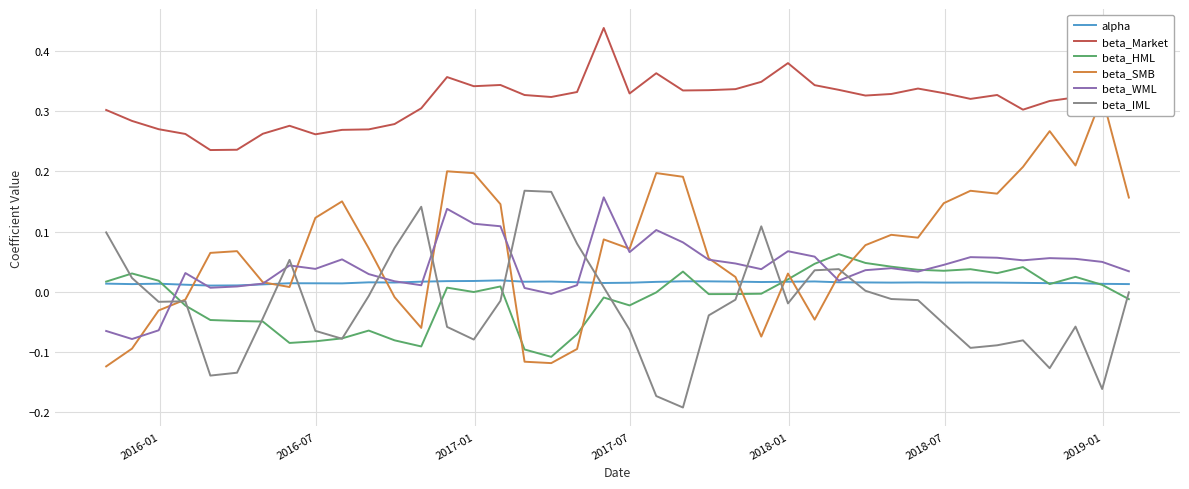

True or false: beta_SMB and beta_Market cross at least once.

False